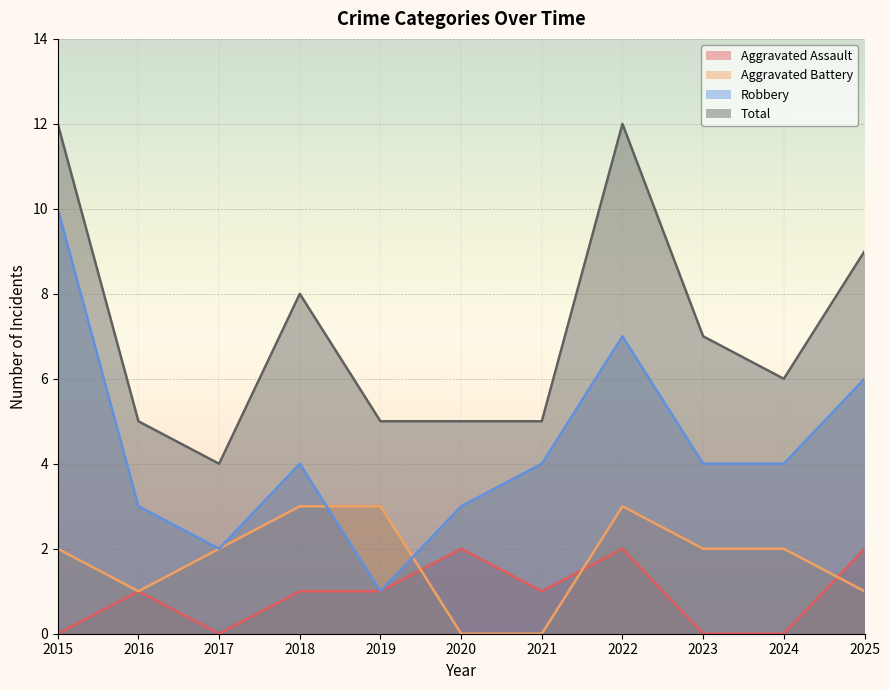

True or false: Robbery and Aggravated Assault cross at least once.

False